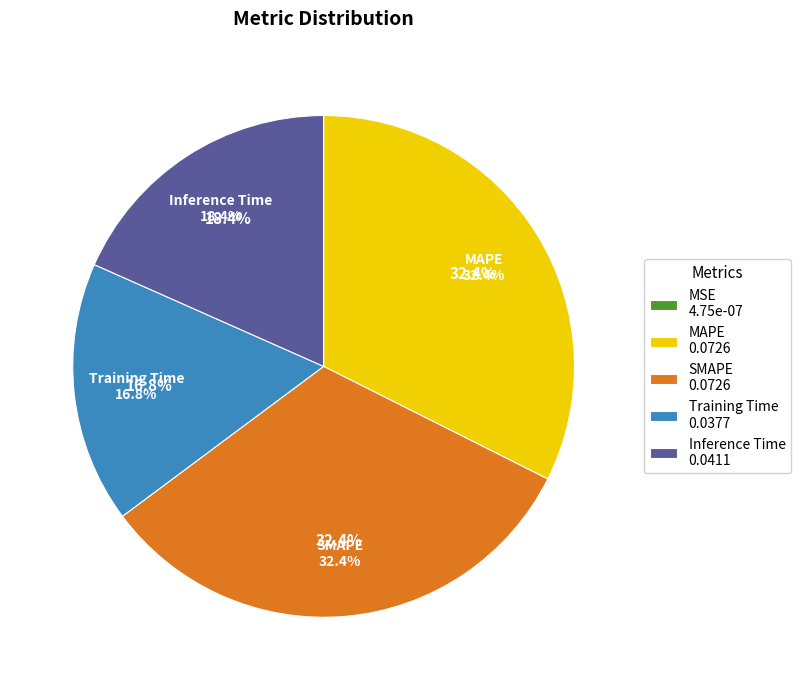

How many segments does this pie chart have?

5